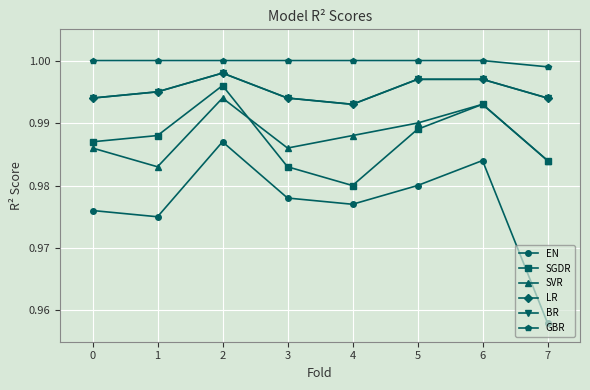

At 7, list the series in order from smallest to largest.

EN, SGDR, SVR, LR, BR, GBR